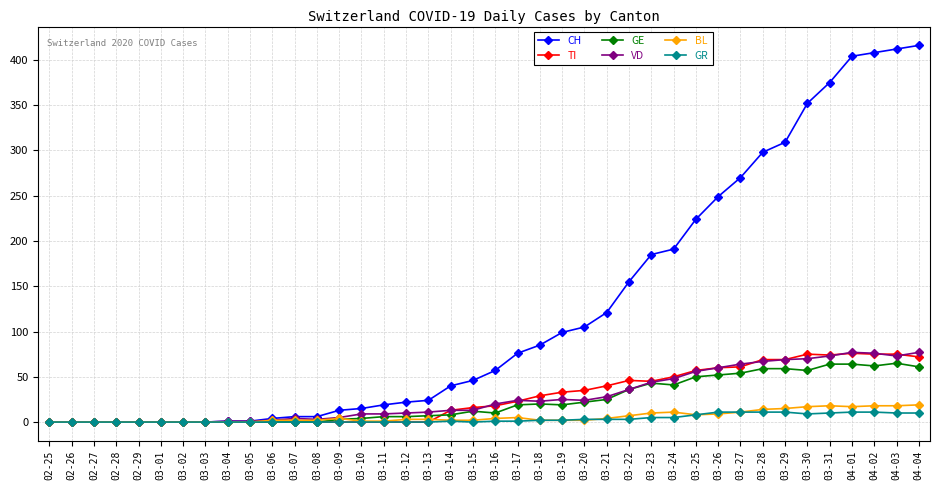

True or false: TI has more than 1 interior local peaks.

True